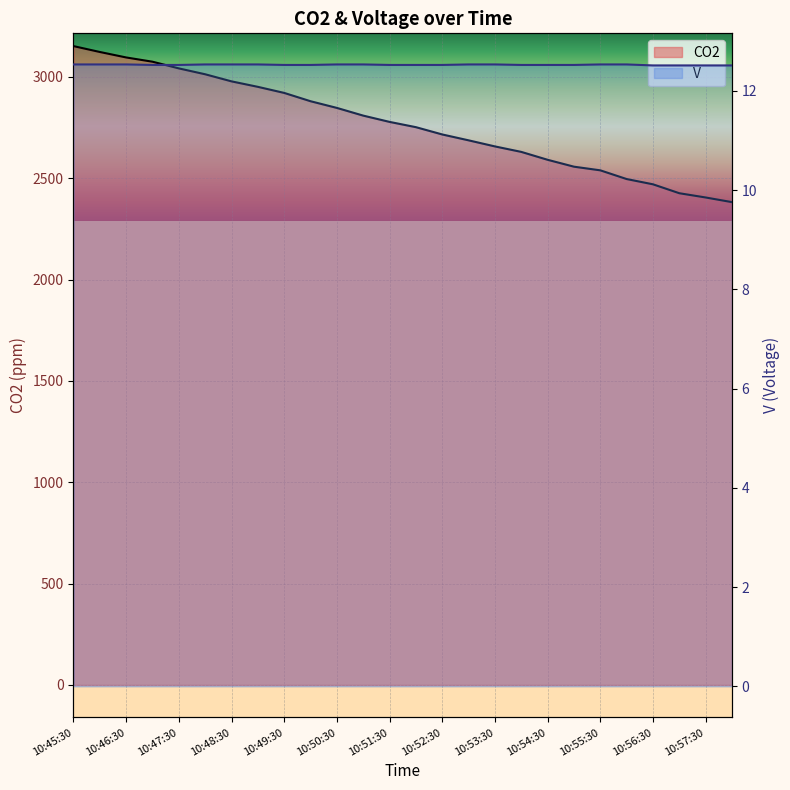

Which series has the widest spread of values?

CO2